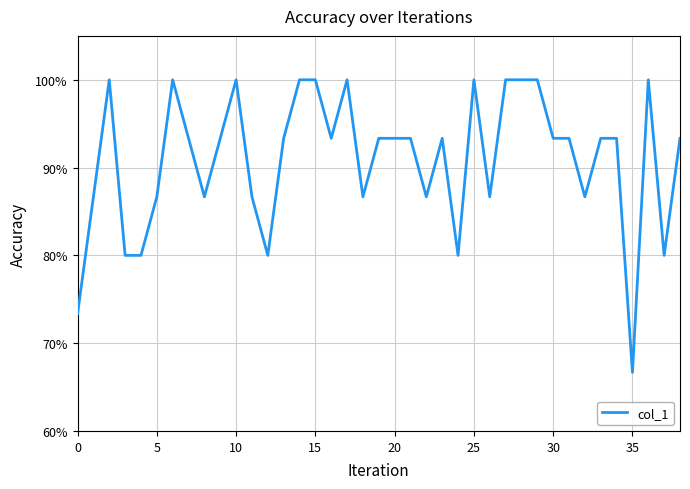

Which category has the lowest value across all series?

35